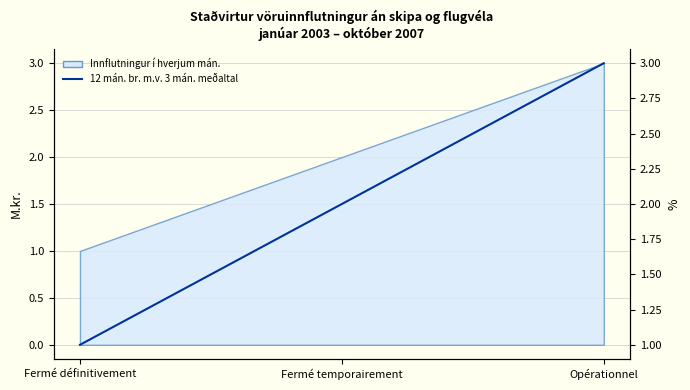

Rank the categories by value from highest to lowest.

Opérationnel, Fermé temporairement, Fermé définitivement